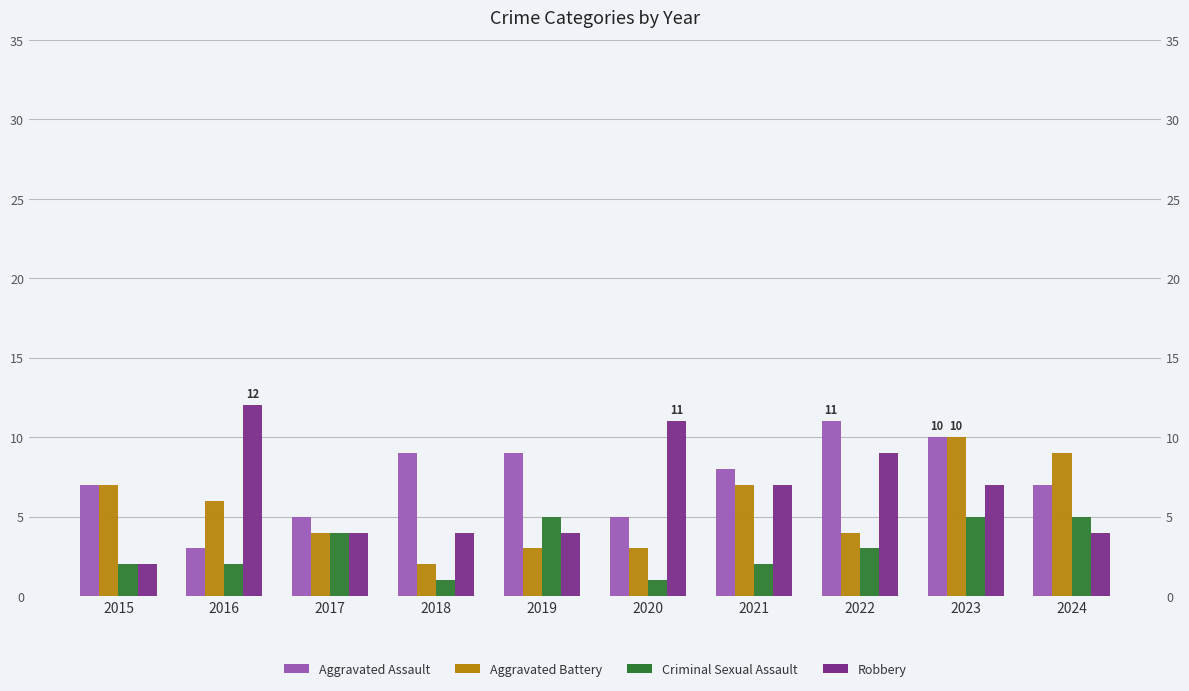

The value of Criminal Sexual Assault at 2015 is 1. True or false?

False